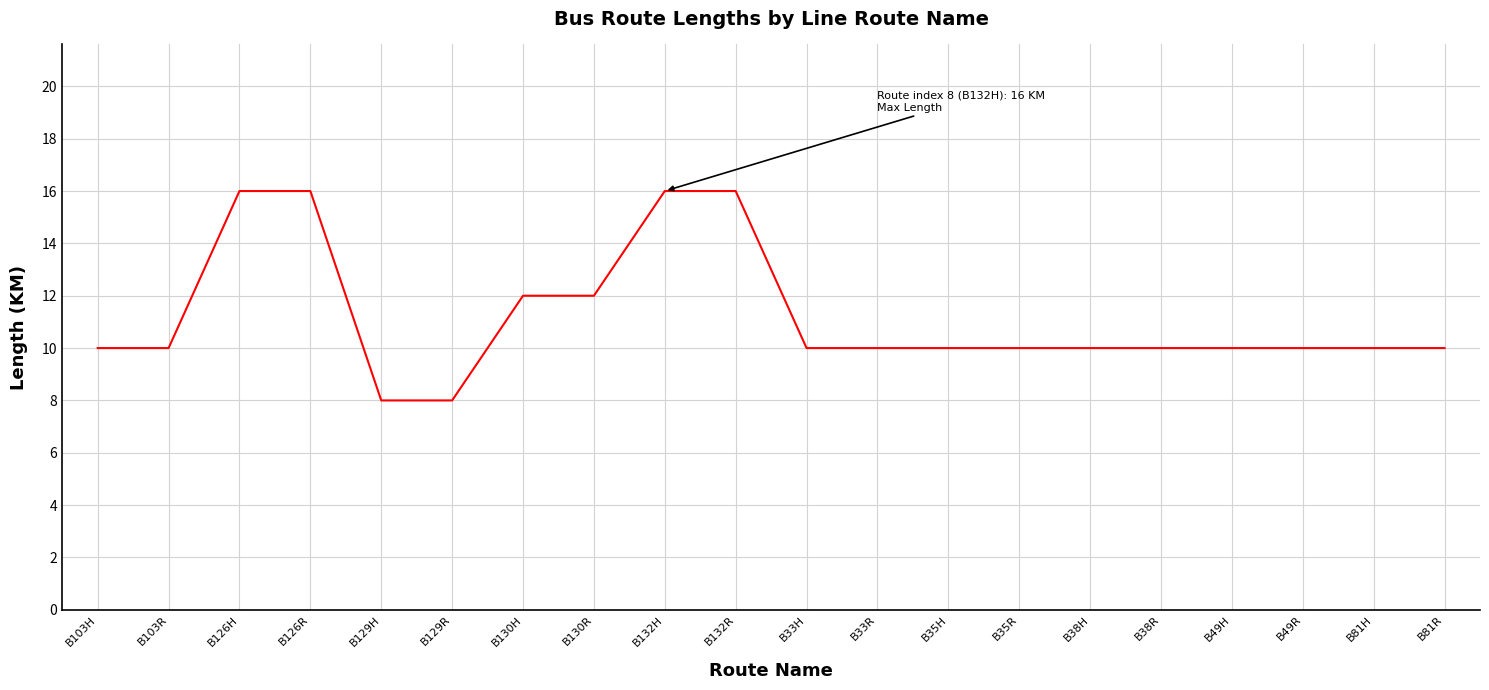

Reading left to right, extract all data points from this chart.

B103H=10	B103R=10	B126H=16	B126R=16	B129H=8	B129R=8	B130H=12	B130R=12	B132H=16	B132R=16	B33H=10	B33R=10	B35H=10	B35R=10	B38H=10	B38R=10	B49H=10	B49R=10	B81H=10	B81R=10